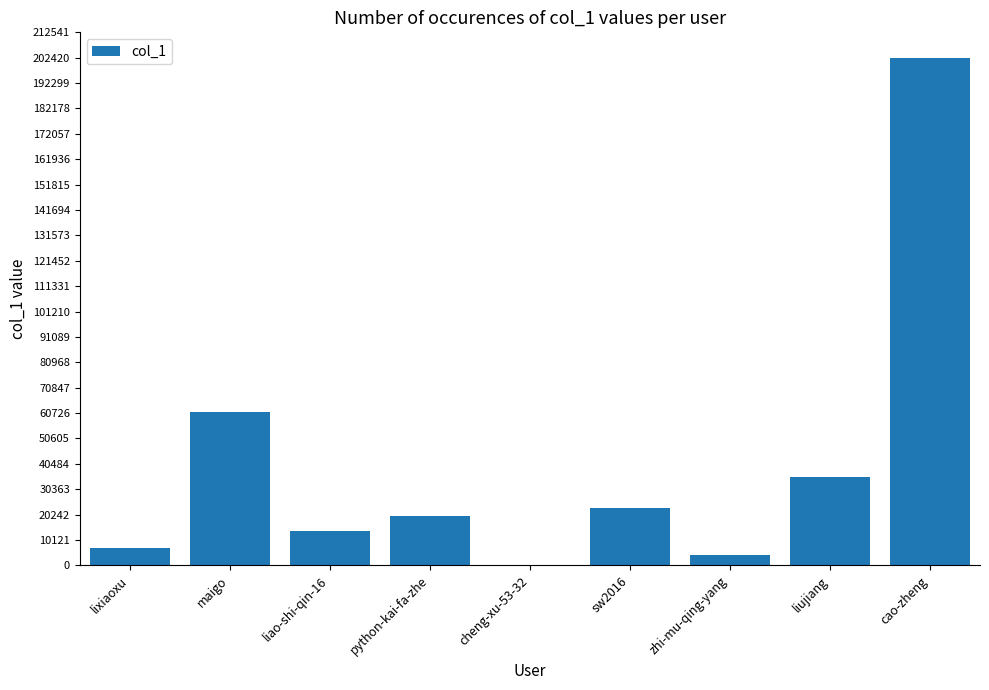

Is it true that the value at sw2016 is 39706?

False